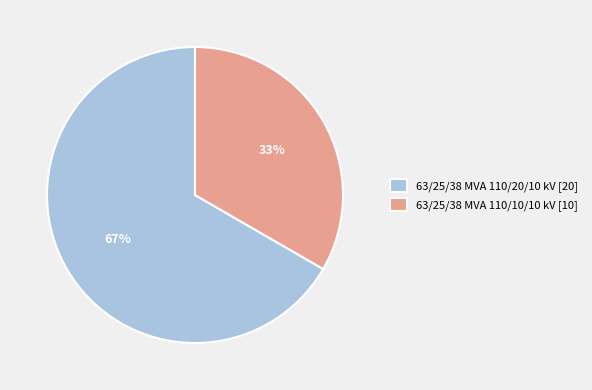

Is it true that 63/25/38 MVA 110/10/10 kV is 33% of the pie?

True